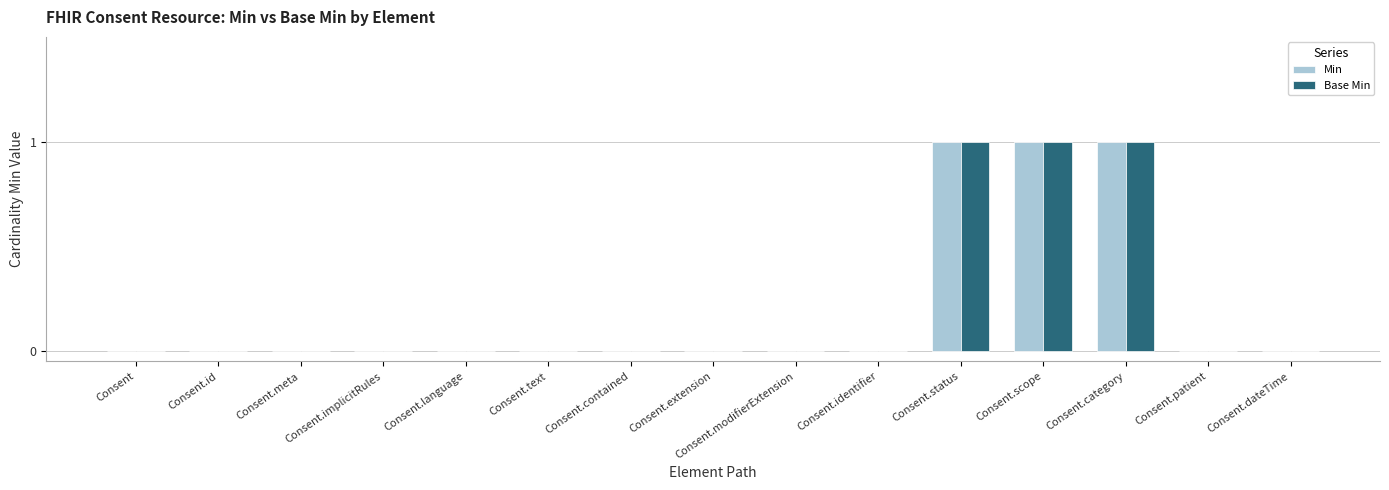

What is the sum of all Min values?

3